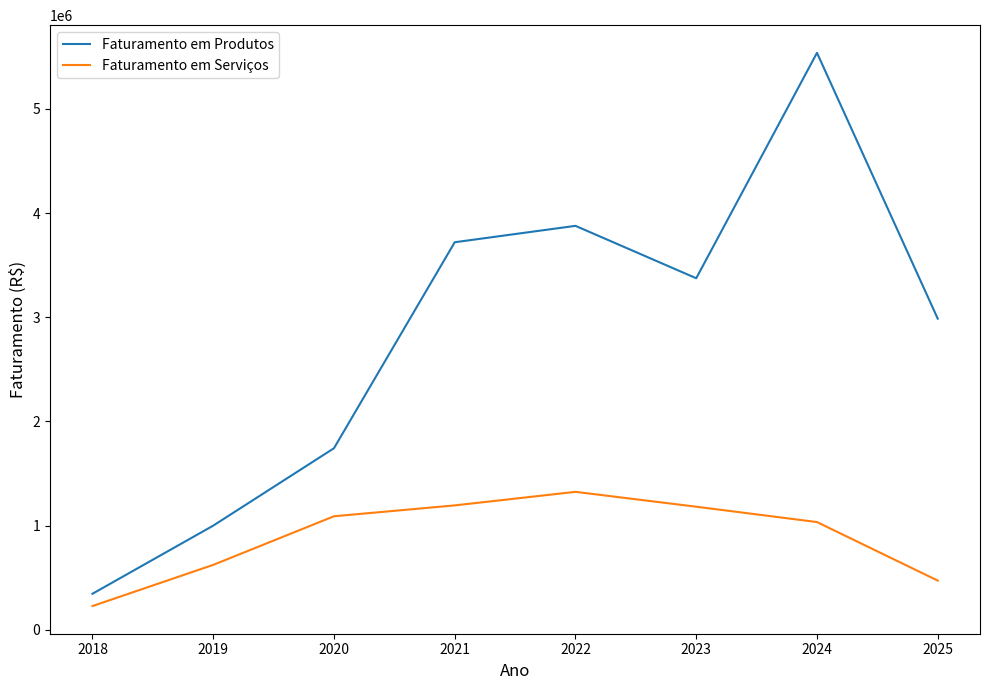

Which series has the largest total across all categories?

Faturamento em Produtos